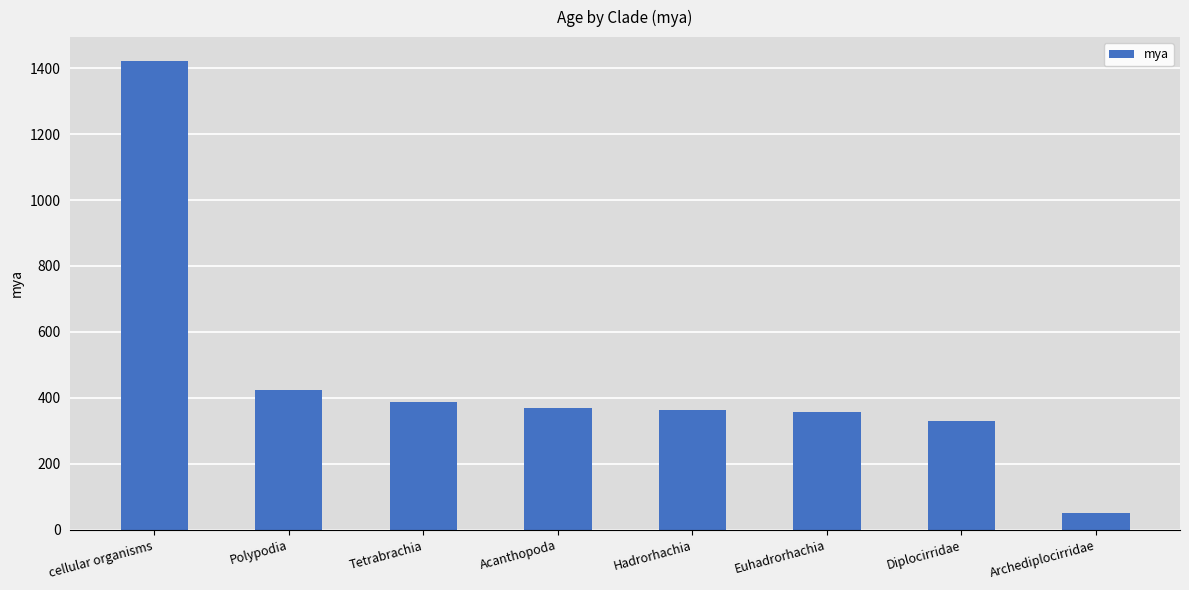

Which label corresponds to the smallest value in the chart?

Archediplocirridae